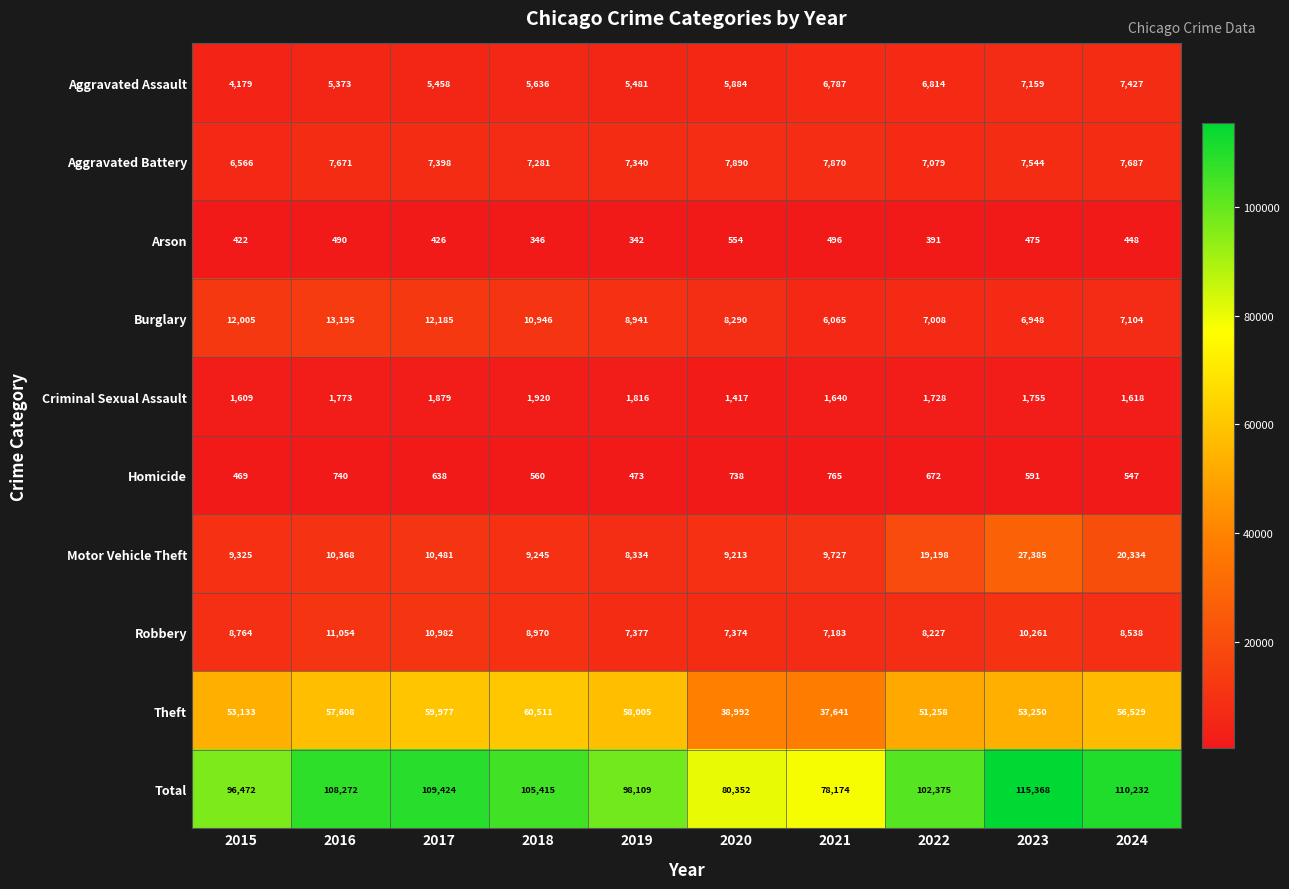

The value of Burglary at 2020 is 14208. True or false?

False